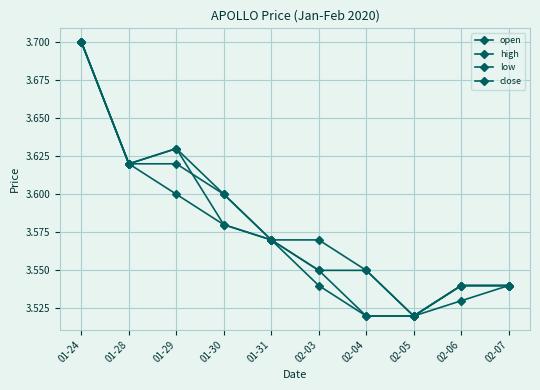

Reading left to right, what are all the values shown in this chart?

open: 01-24=3.7	01-28=3.6	01-29=3.6	01-30=3.6	01-31=3.6	02-03=3.5	02-04=3.5	02-05=3.5	02-06=3.5	02-07=3.5
high: 01-24=3.7	01-28=3.6	01-29=3.6	01-30=3.6	01-31=3.6	02-03=3.6	02-04=3.5	02-05=3.5	02-06=3.5	02-07=3.5
low: 01-24=3.7	01-28=3.6	01-29=3.6	01-30=3.6	01-31=3.6	02-03=3.5	02-04=3.5	02-05=3.5	02-06=3.5	02-07=3.5
close: 01-24=3.7	01-28=3.6	01-29=3.6	01-30=3.6	01-31=3.6	02-03=3.5	02-04=3.5	02-05=3.5	02-06=3.5	02-07=3.5